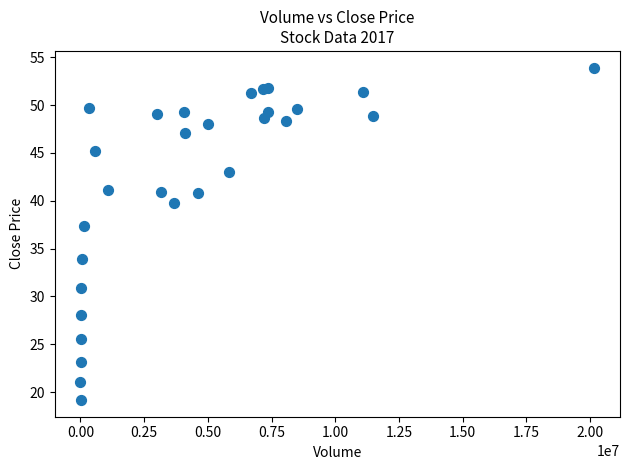

What Y value in the scatter plot is closest to 36?

37.4